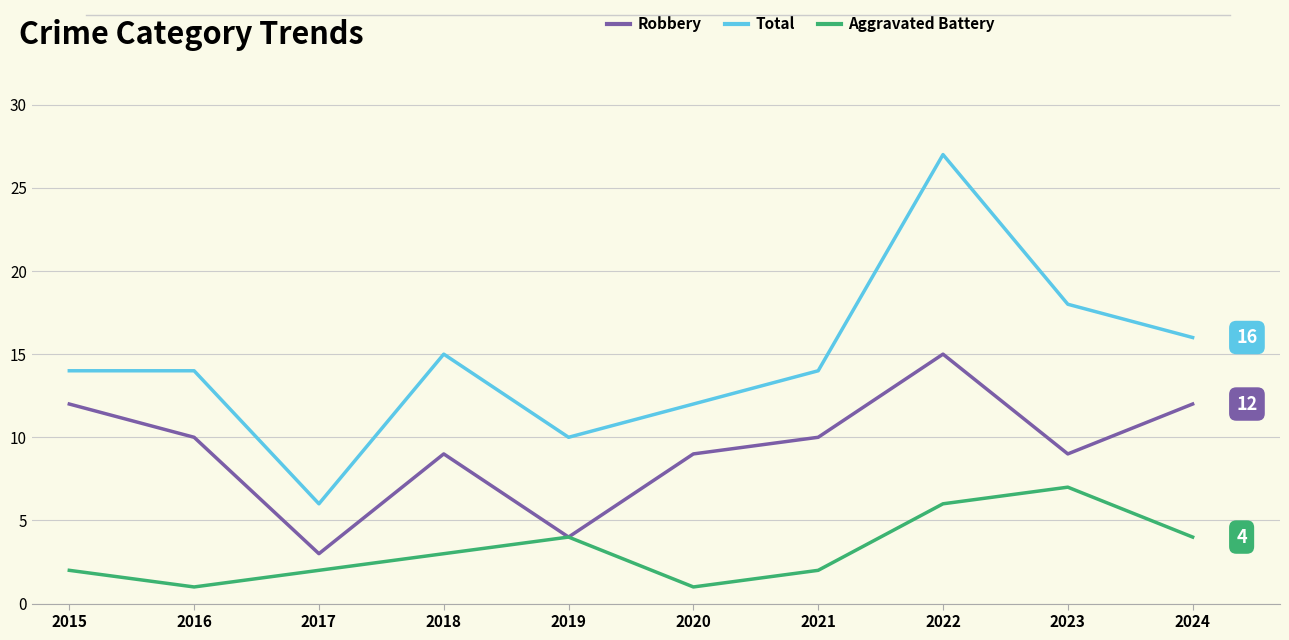

Which series changed the most between 2020 and 2022?

Total